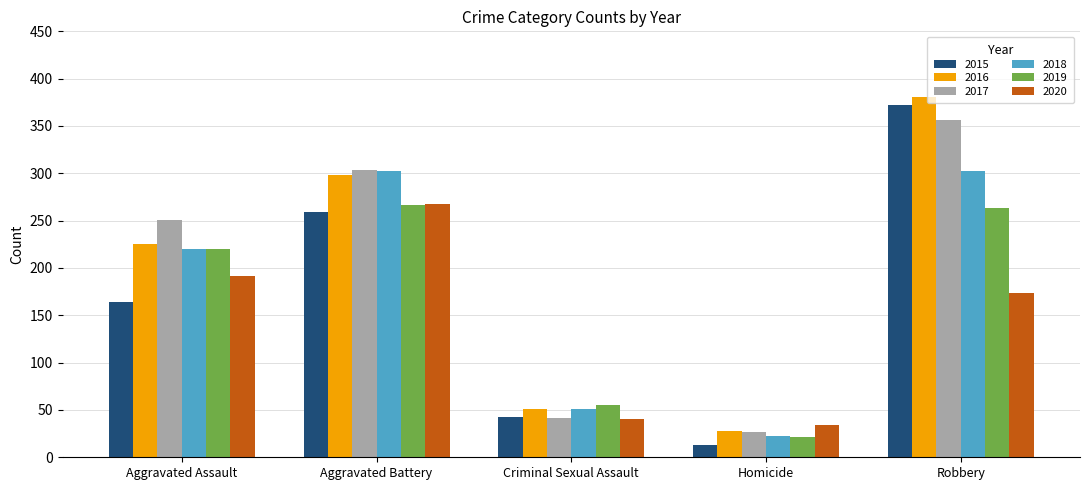

Where does the 2020 series first go above 174?

Aggravated Assault